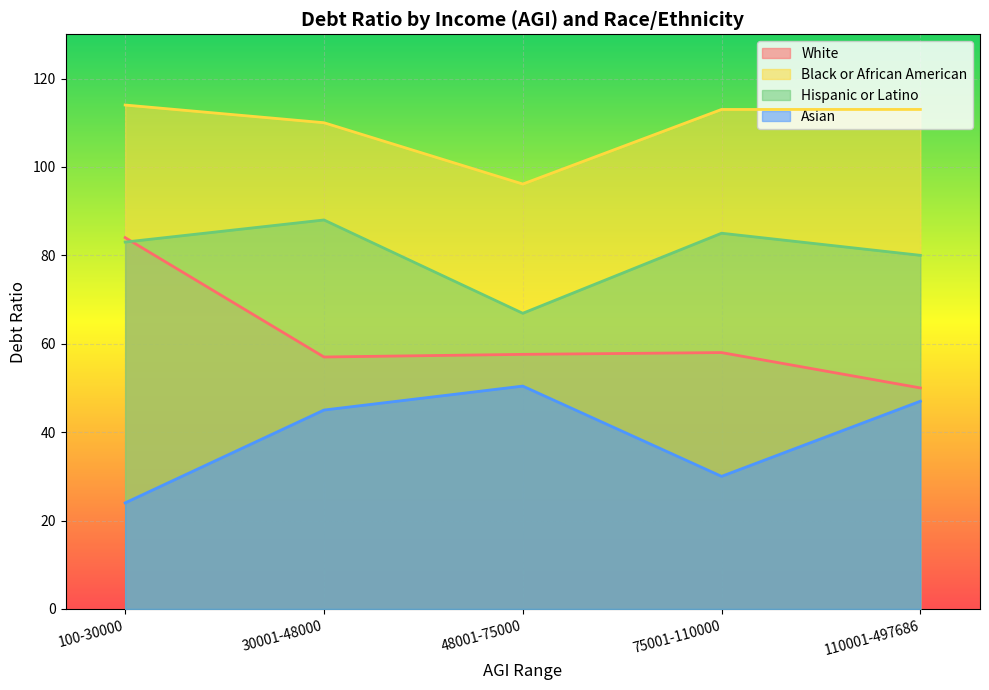

Is it true that Hispanic or Latino equals 141.3 at 110001-497686?

False